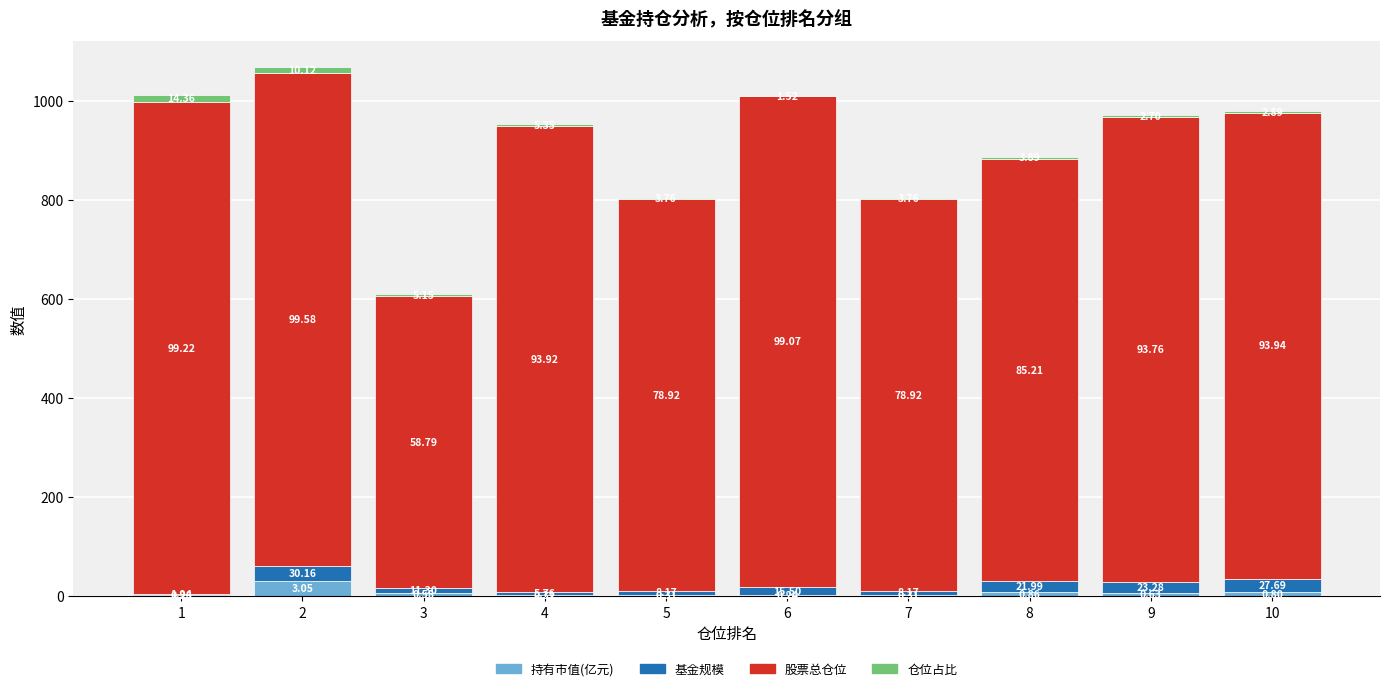

The 基金规模 series shows 15.5 at 6. True or false?

True